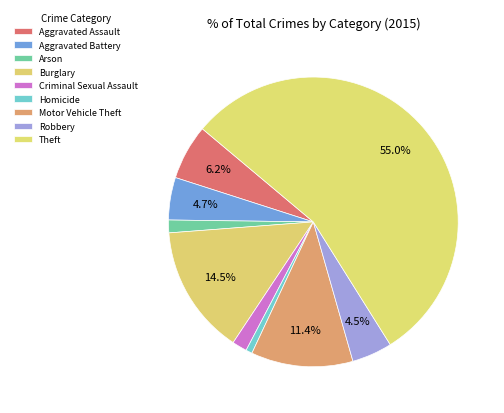

To the nearest percent, what is the average slice percentage?

11%